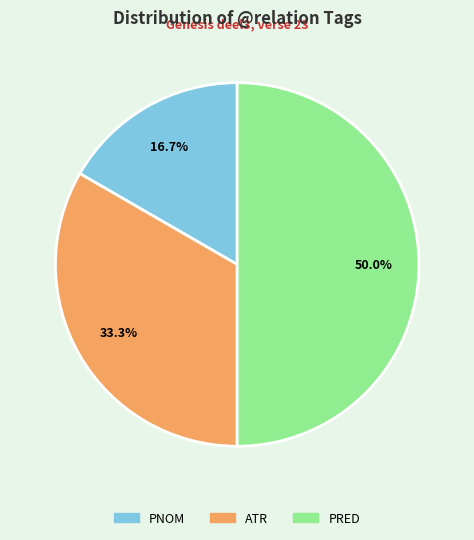

Is it true that PNOM is 7% of the pie?

False